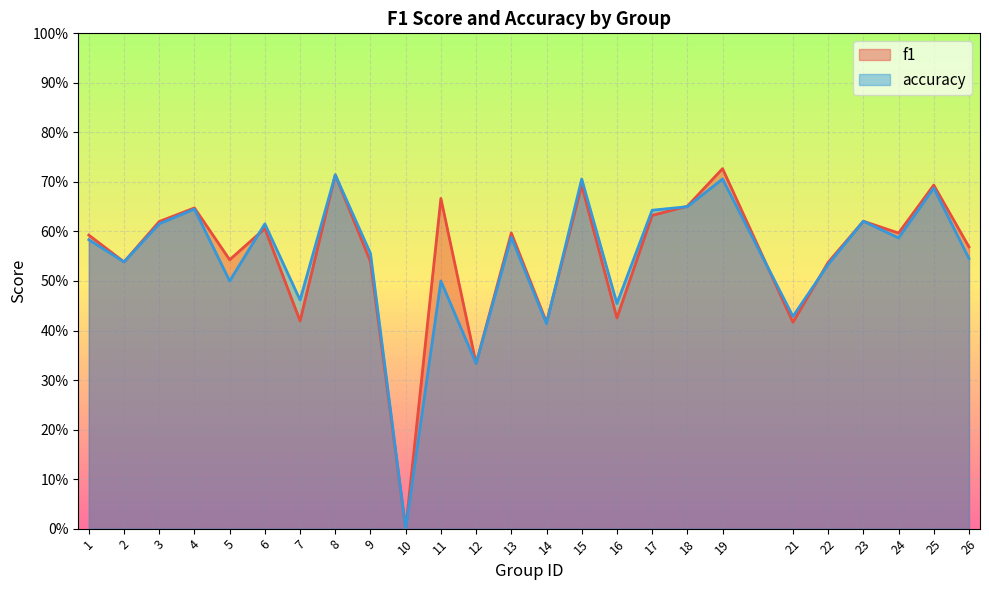

Reading left to right, extract all data points from this chart.

f1: 0.6	0.5	0.6	0.6	0.5	0.6	0.4	0.7	0.5	0.0	0.7	0.3	0.6	0.4	0.7	0.4	0.6	0.7	0.7	0.4	0.5	0.6	0.6	0.7	0.6
accuracy: 0.6	0.5	0.6	0.6	0.5	0.6	0.5	0.7	0.6	0.0	0.5	0.3	0.6	0.4	0.7	0.5	0.6	0.7	0.7	0.4	0.5	0.6	0.6	0.7	0.5